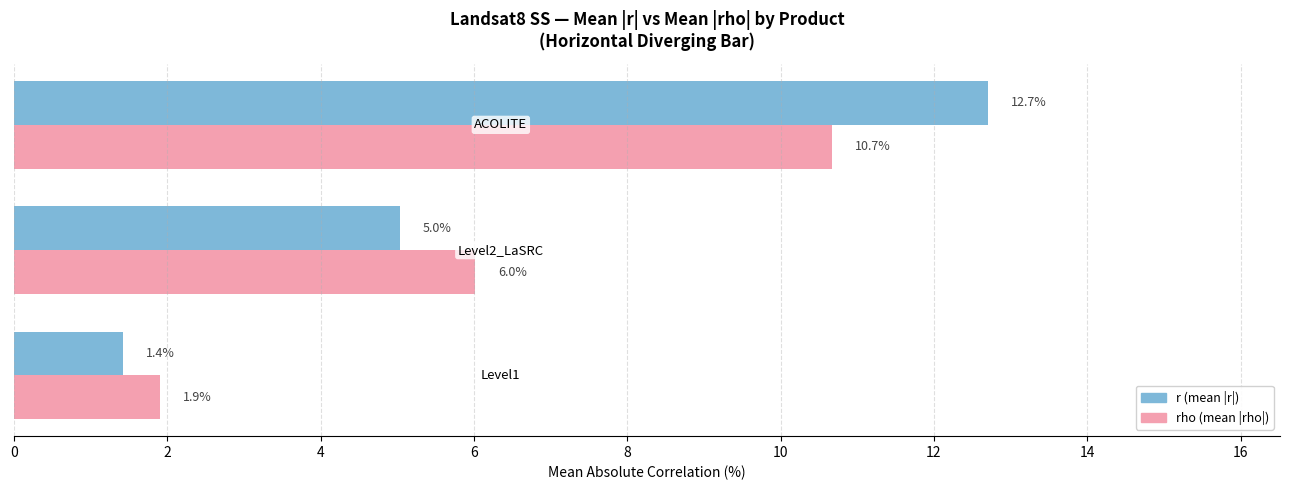

What is the minimum value shown in the chart?

1.4